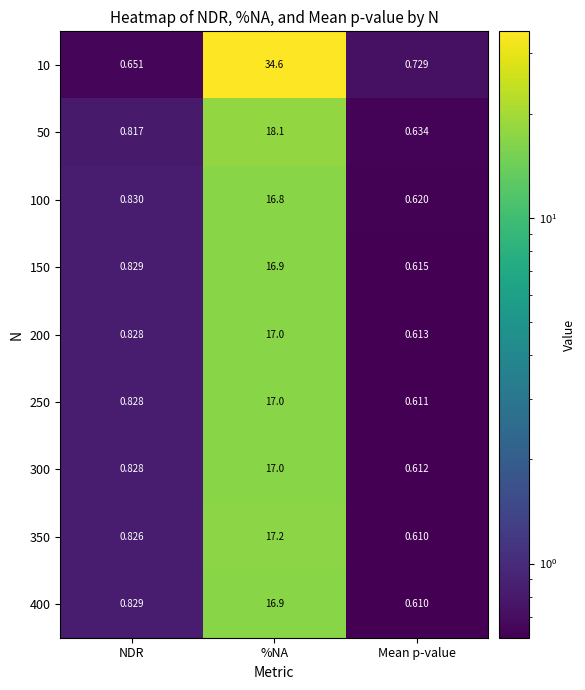

Is the value of 50 at Mean p-value greater than the value of 150 at NDR?

No